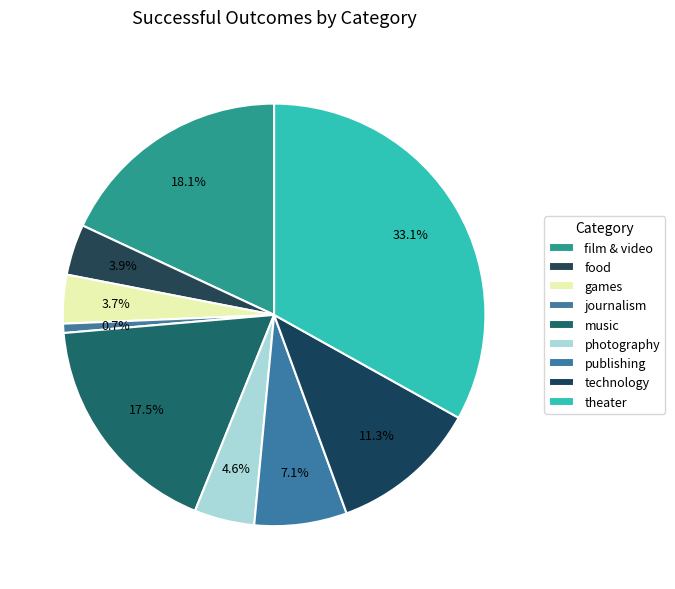

What is the smallest slice in the pie chart?

journalism